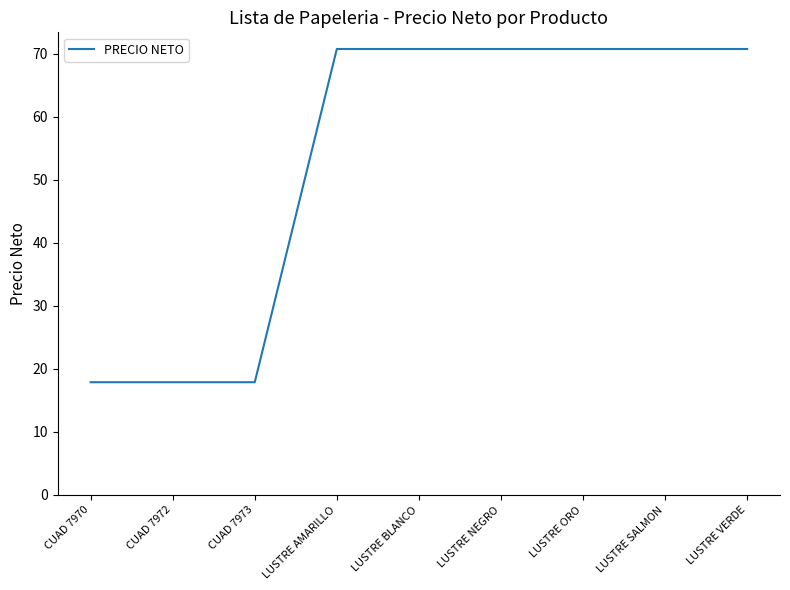

What value does the data have at LUSTRE ORO?

70.8